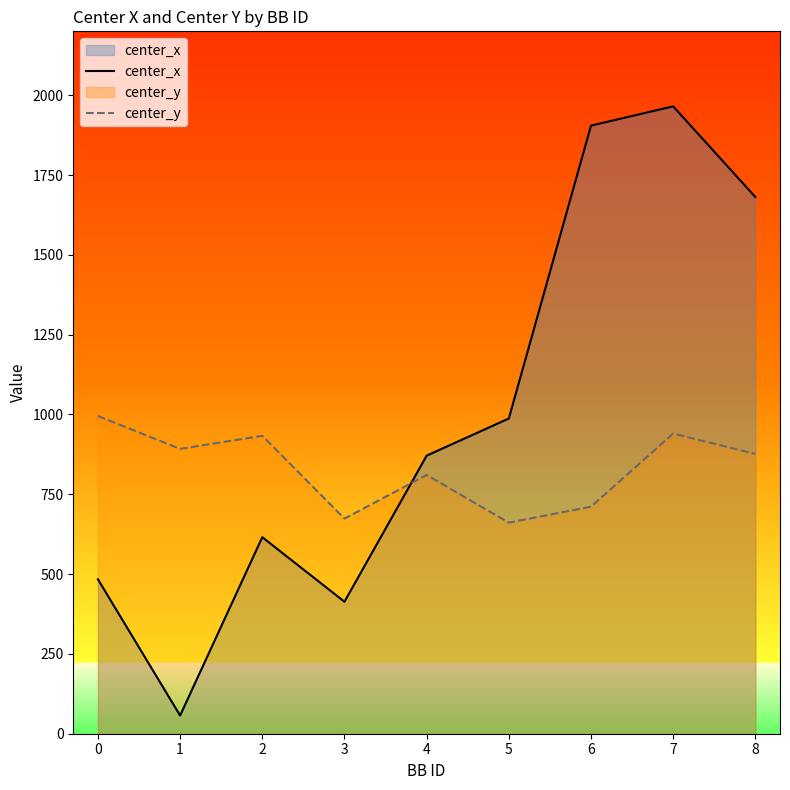

The center_x series shows 1904.7 at 6. True or false?

True